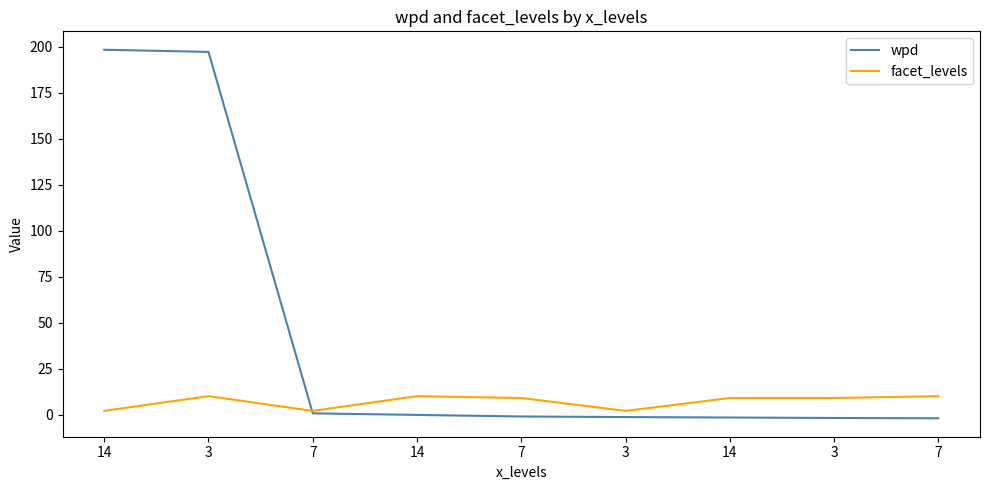

What are all the series names shown in the legend?

wpd, facet_levels